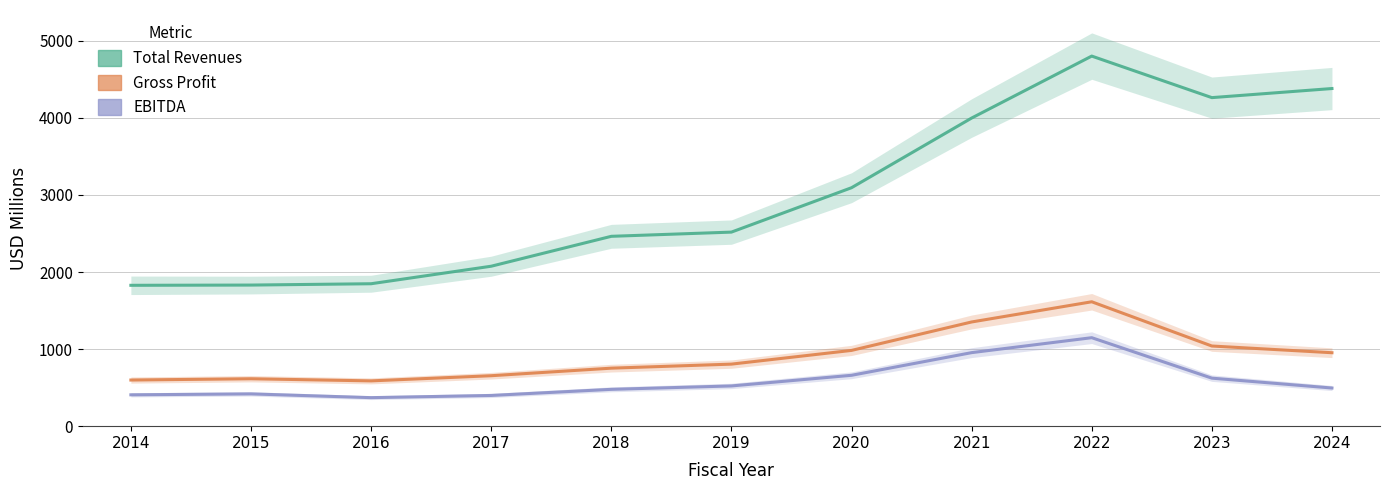

What value does the Total Revenues series have at 2021?

3998.0